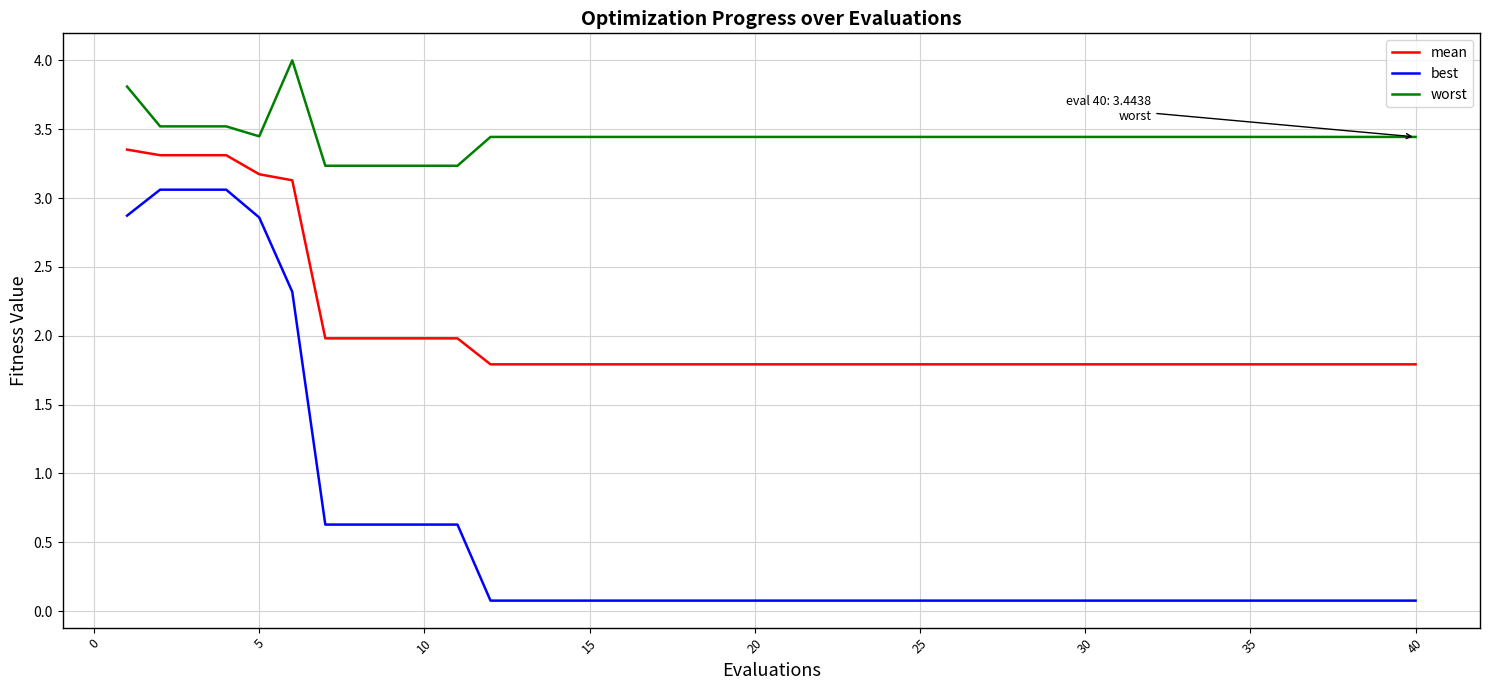

What is the difference between the maximum and minimum values in the worst series?

0.8